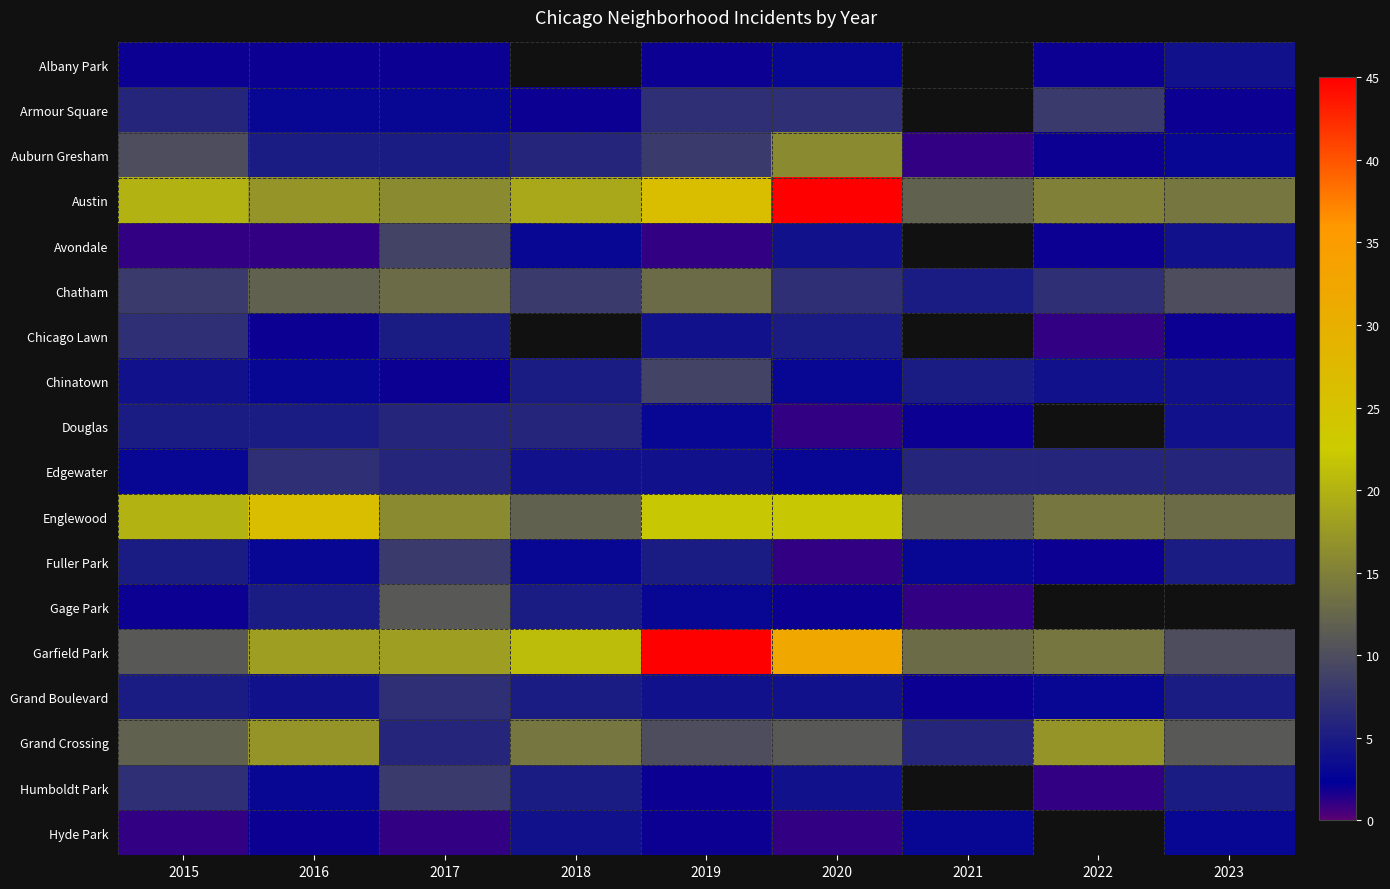

Read the Avondale value at 2022.

2.0